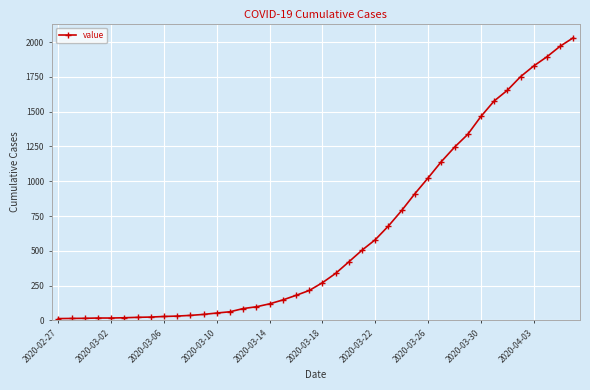

What is the greatest value displayed?

2032